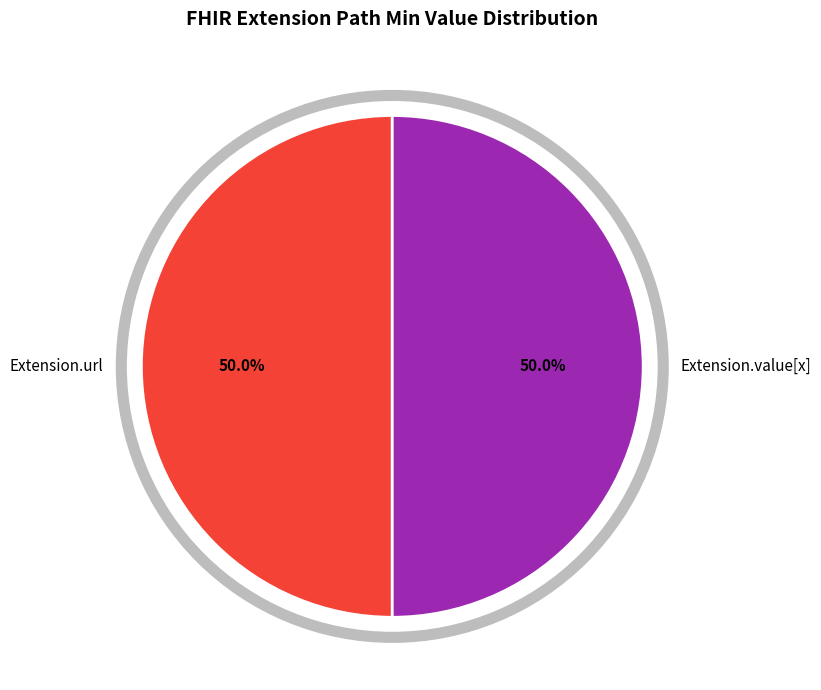

What is the ratio of the value at Extension.url to the value at Extension.value[x]?

1.0